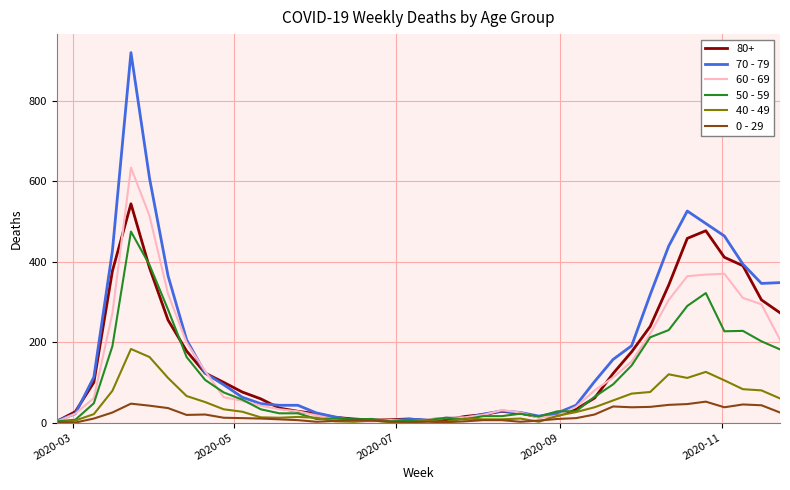

Does the chart display data point markers on the line(s)?

No